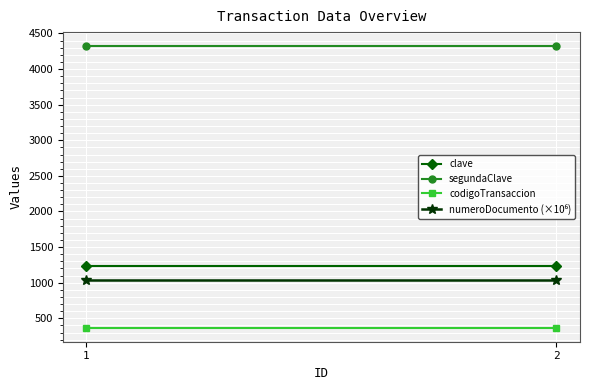

Reading right to left, transcribe all the data shown in this chart.

clave: 2=1234.0	1=1234.0
segundaClave: 2=4321.0	1=4321.0
codigoTransaccion: 2=369.0	1=369.0
numeroDocumento (×10⁶): 2=1037.7	1=1037.7